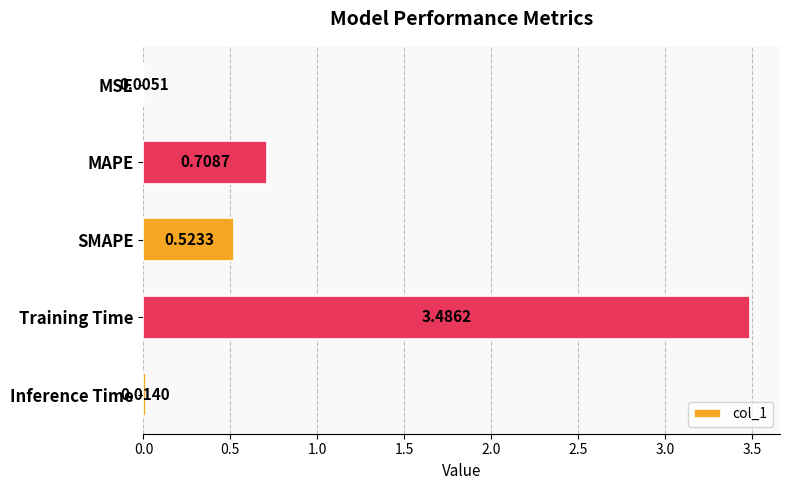

At which label is the value closest to 1?

MAPE